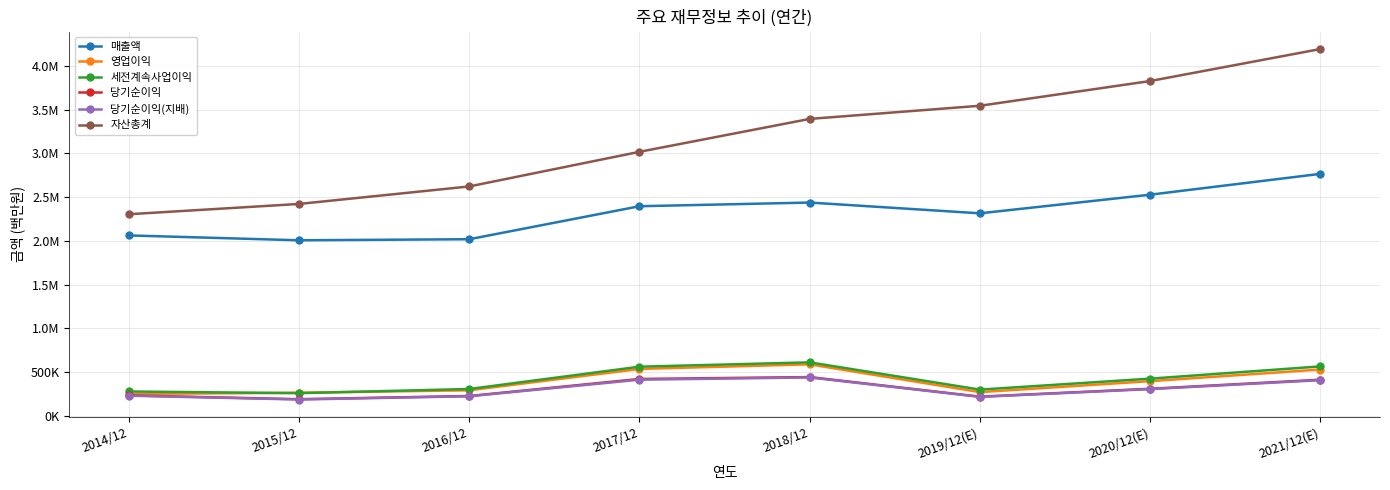

What is the maximum value shown in the chart?

4192070